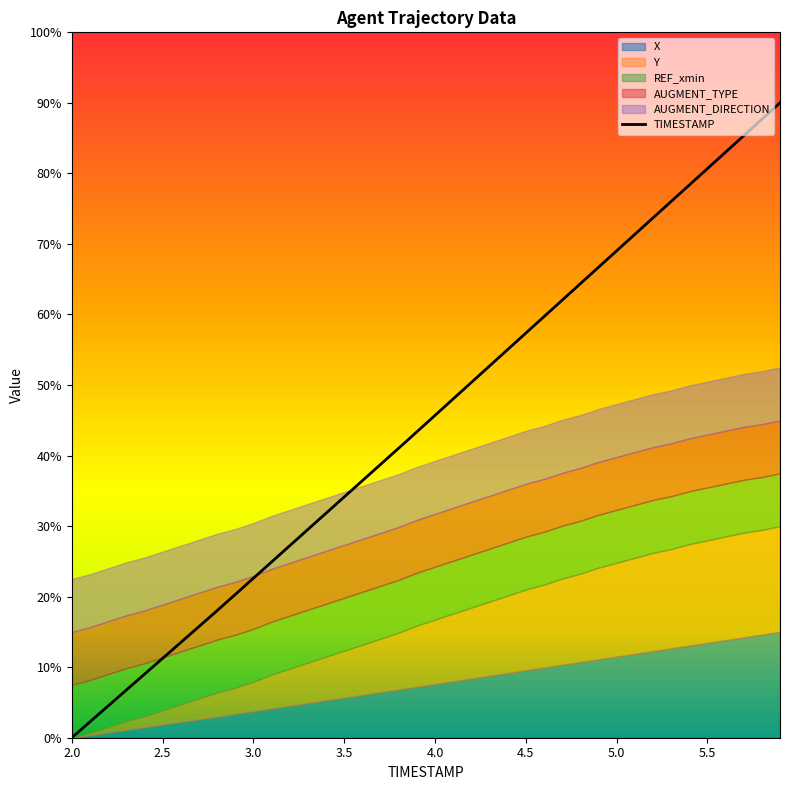

Between 9 and 20, which is larger?

20